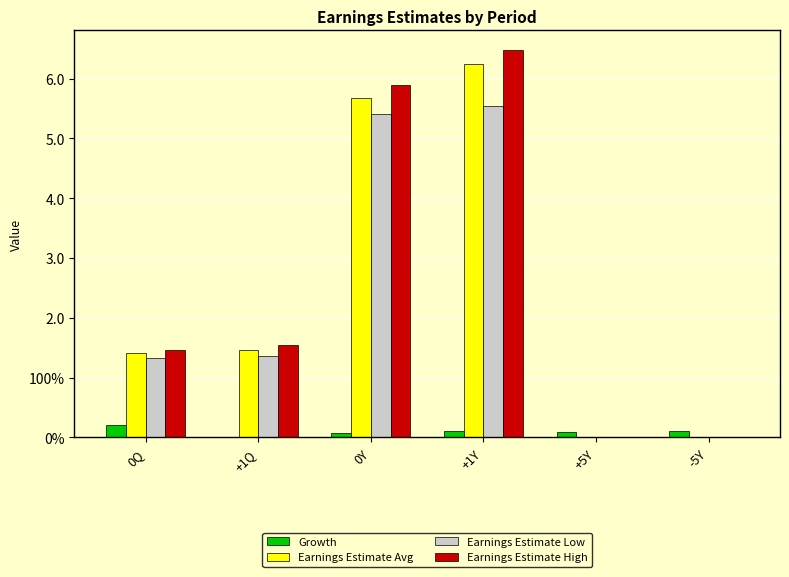

Are the bars grouped side by side (vs. stacked)?

Yes